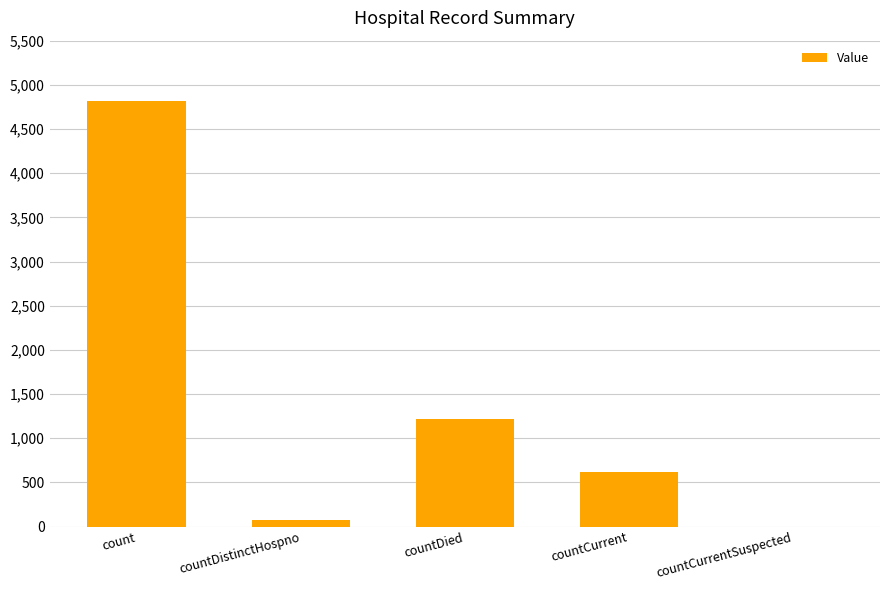

How many values are above zero?

4